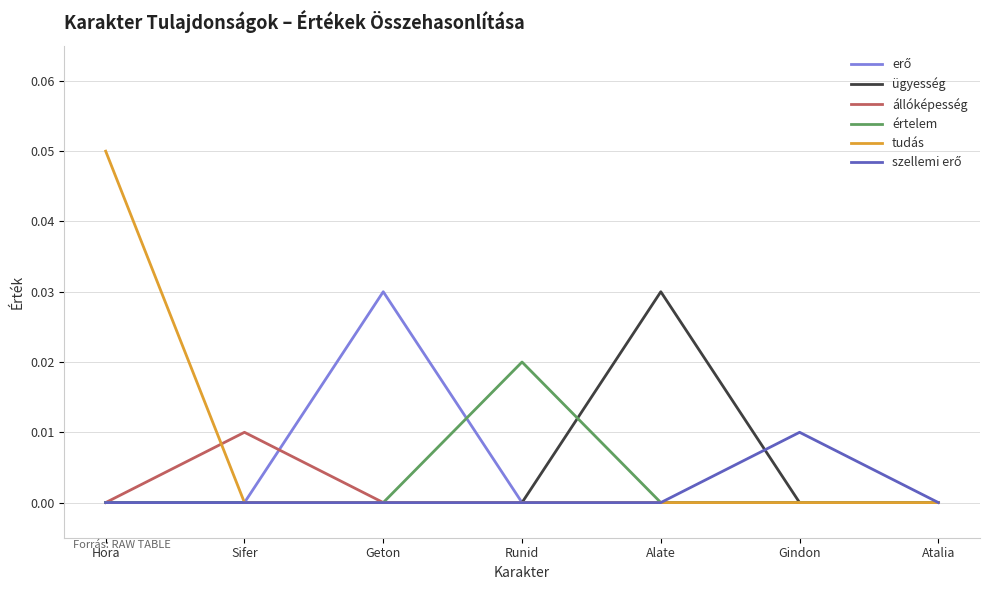

True or false: állóképesség has a value of 0.0 at Geton.

True